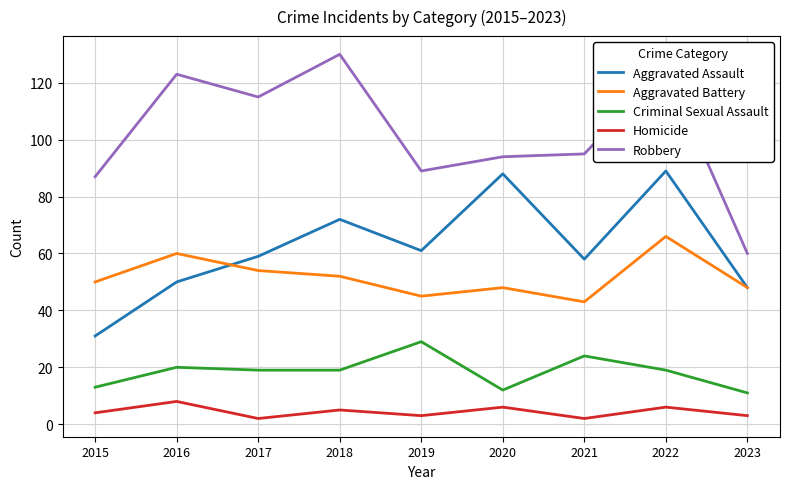

The Aggravated Battery series shows 41 at 2016. True or false?

False